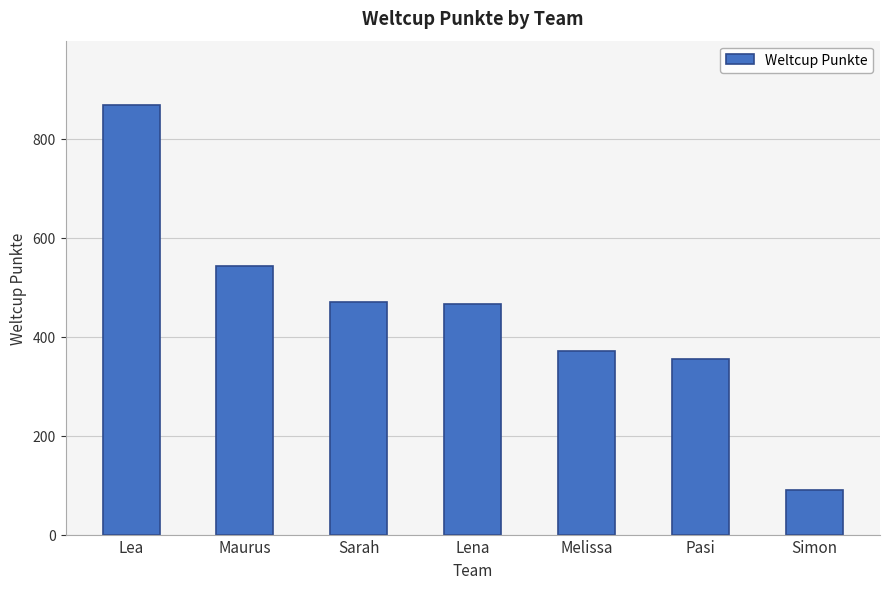

What position from the left is Maurus?

2